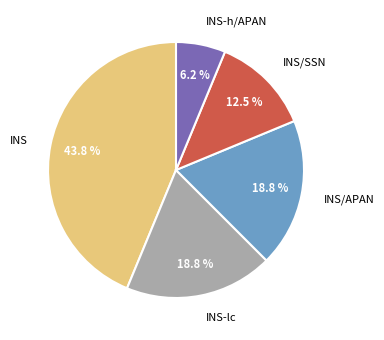

How many slices are in this pie chart?

5